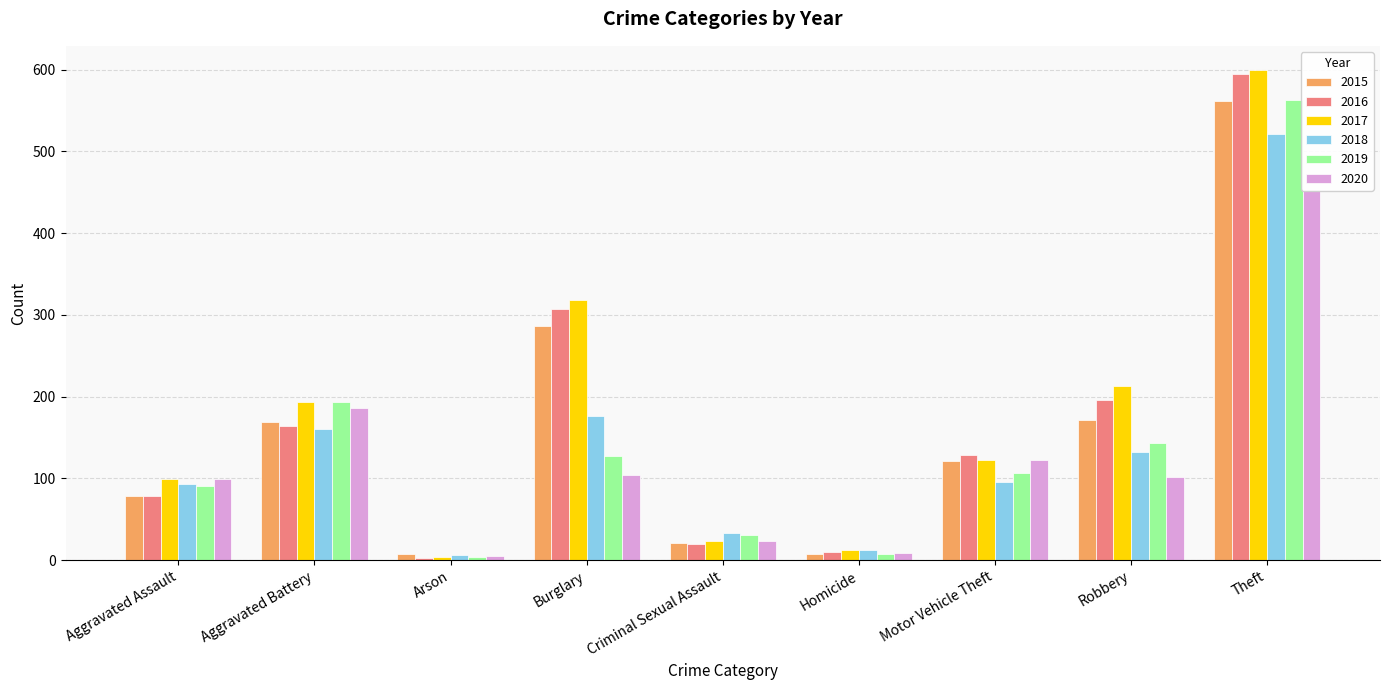

What is the greatest value displayed?

599